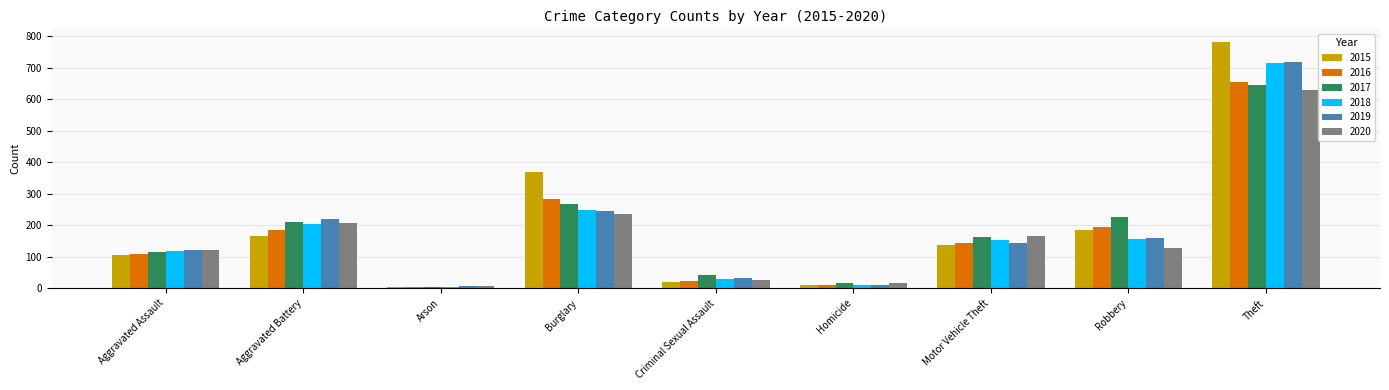

Where does the 2019 series first go above 143?

Aggravated Battery